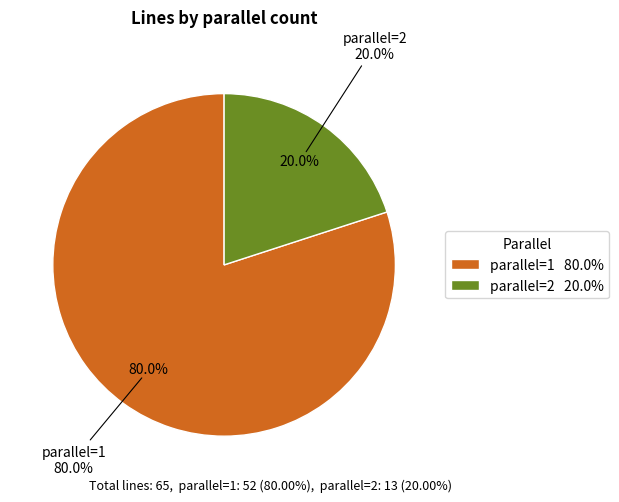

Between parallel=1 and parallel=2, which is larger?

parallel=1